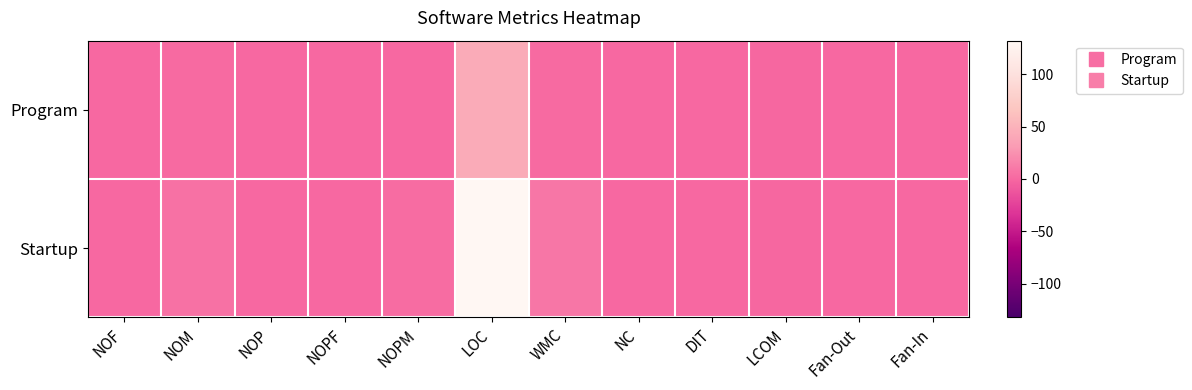

Reading left to right, list all the values displayed in this chart.

Program: NOF=0	NOM=2	NOP=0	NOPF=0	NOPM=1	LOC=44	WMC=2	NC=0	DIT=0	LCOM=-1	Fan-Out=1	Fan-In=0
Startup: NOF=0	NOM=6	NOP=1	NOPF=0	NOPM=3	LOC=132	WMC=9	NC=0	DIT=0	LCOM=-1	Fan-Out=0	Fan-In=1